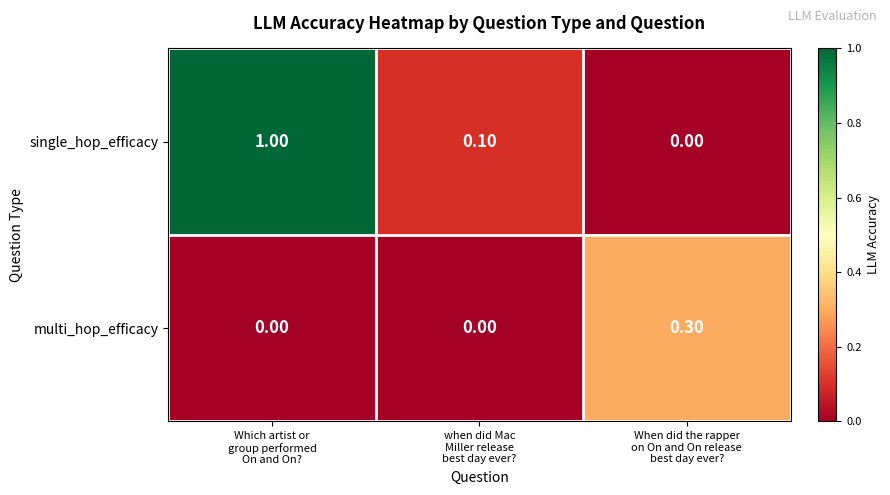

Which series has the largest total across all categories?

single_hop_efficacy